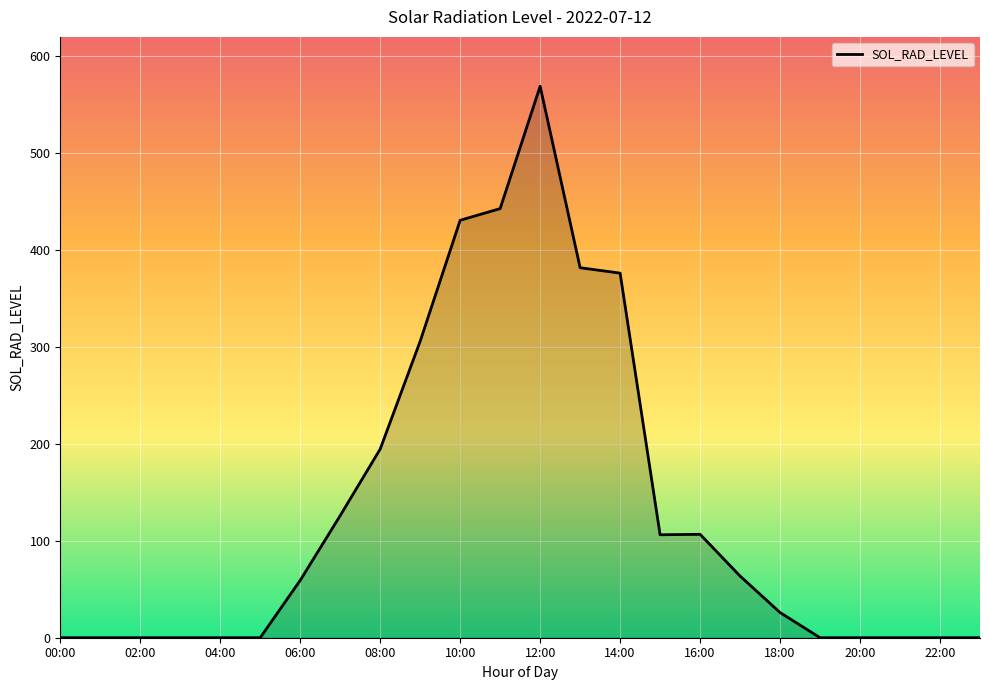

What is the maximum value shown in the chart?

569.1